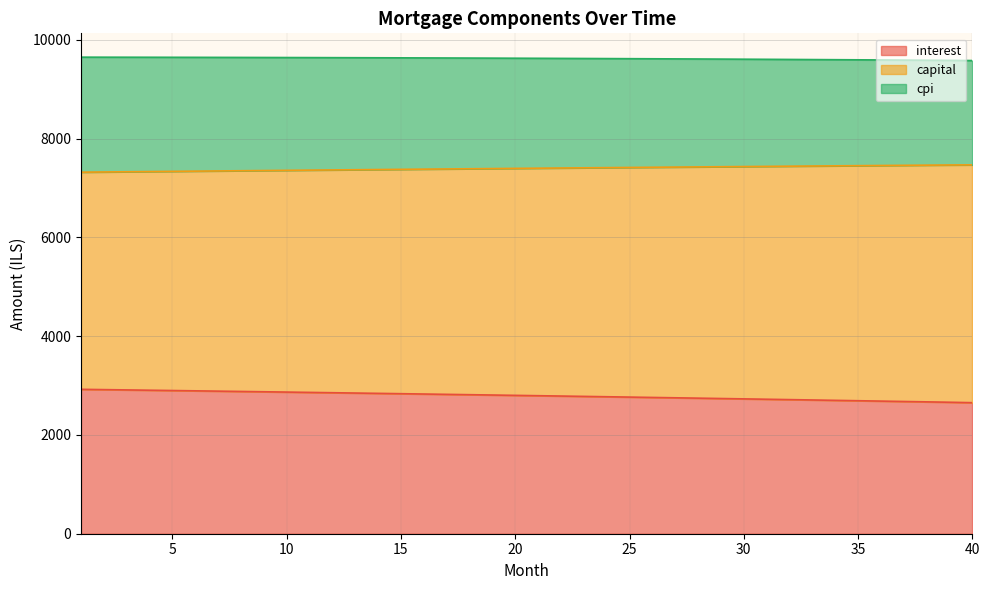

What is the lowest value of the interest series?

2653.1